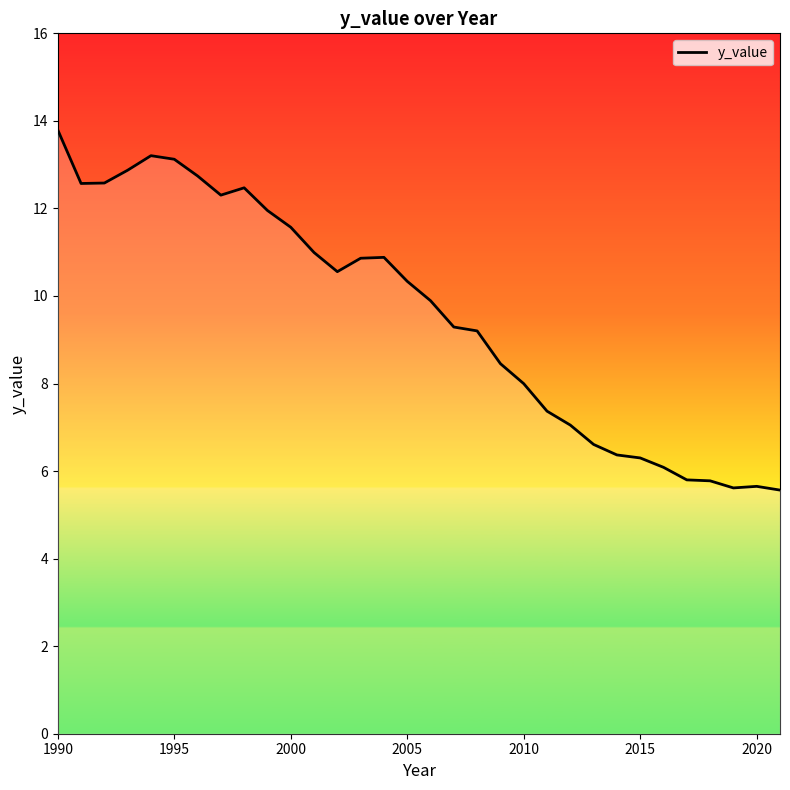

What is the smallest value displayed?

5.6